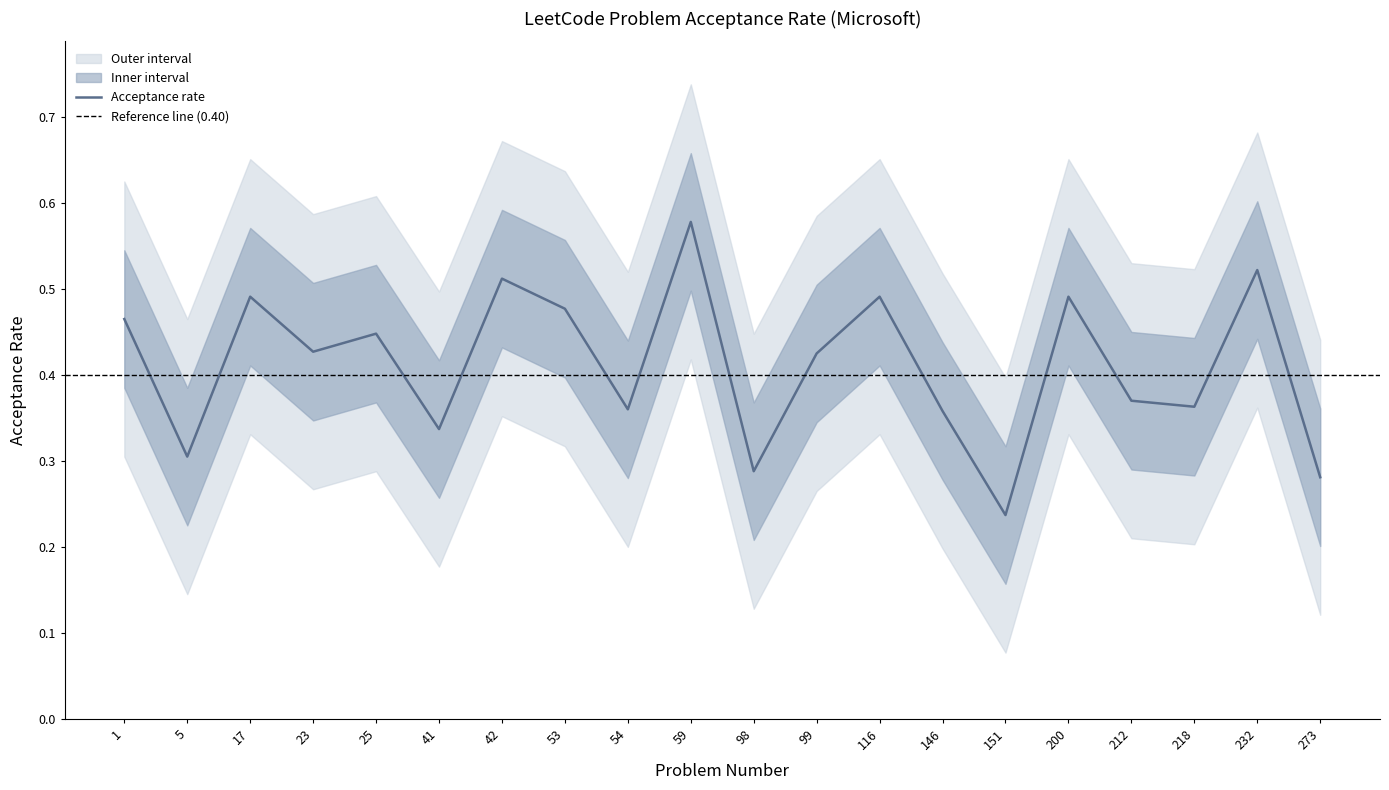

At which label is acceptance_rate closest to 0?

151